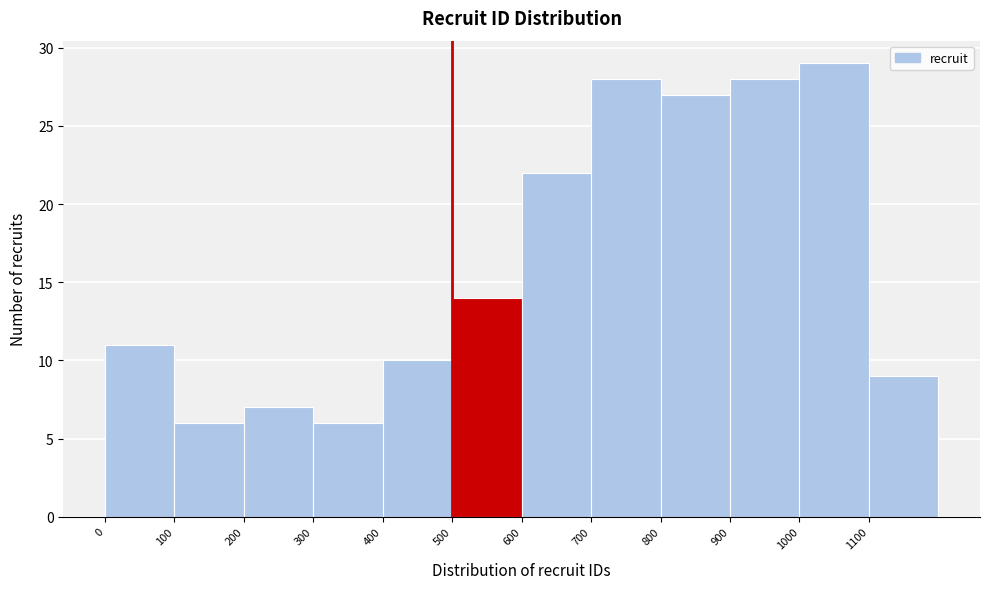

How tall is the bar that spans 900 to 1000 on the x-axis? The values are not printed on the chart, so give them approximately, as read against the axis.

28